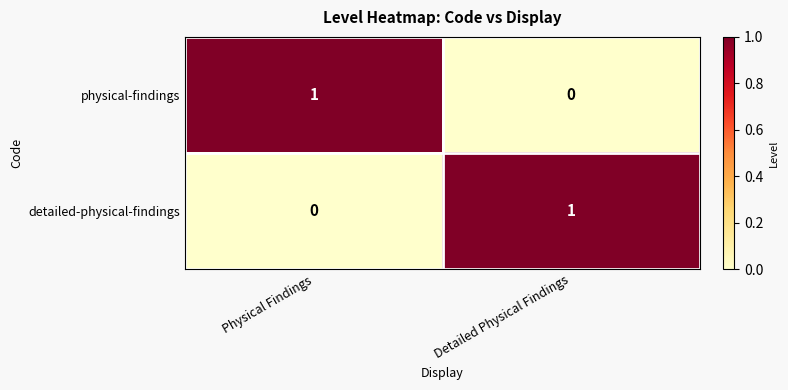

What is the spread (max minus min) of values at Physical Findings?

1